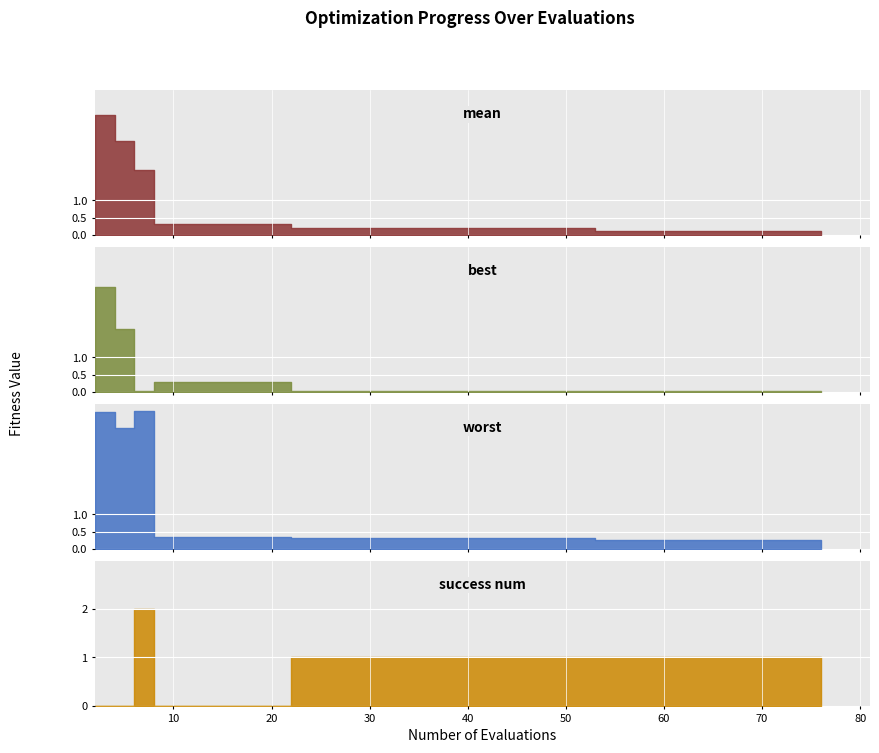

True or false: success_num and evals intersect in this chart.

False